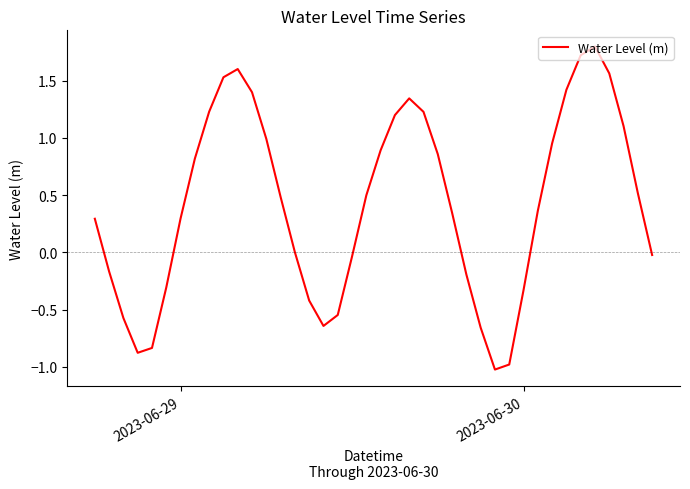

What is the greatest value displayed?

1.8